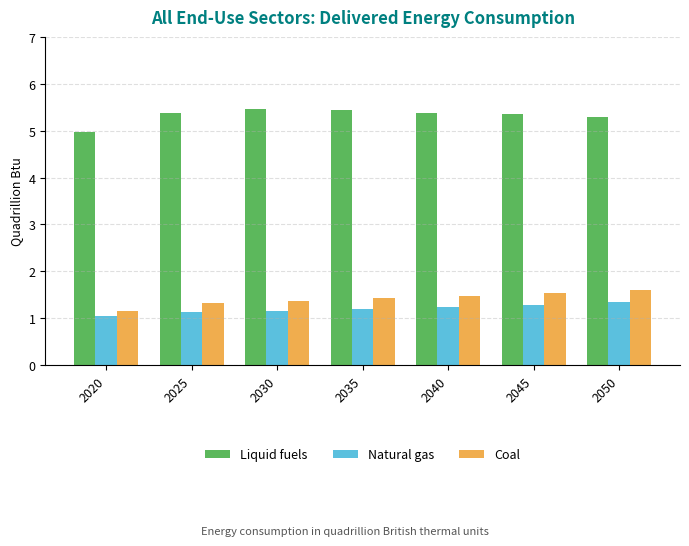

What is the average value of the Natural gas series?

1.2